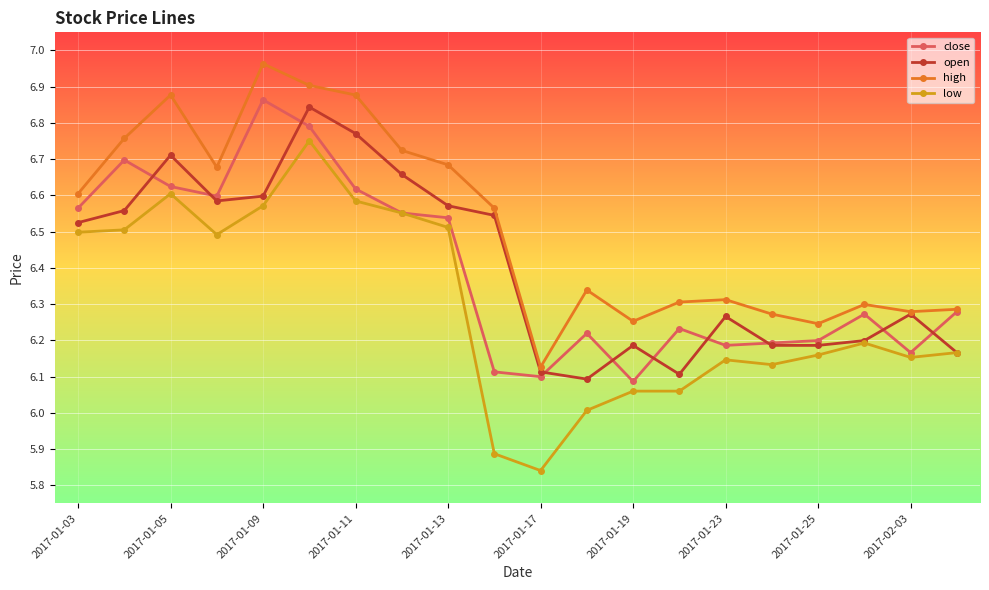

Which series has the largest total across all categories?

high